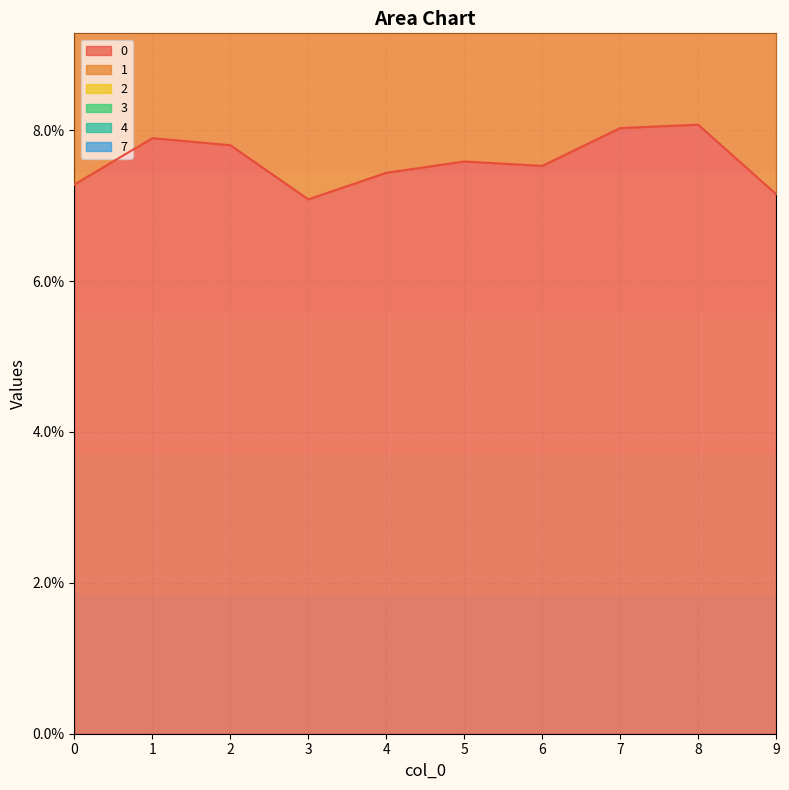

Which series has the largest total across all categories?

3